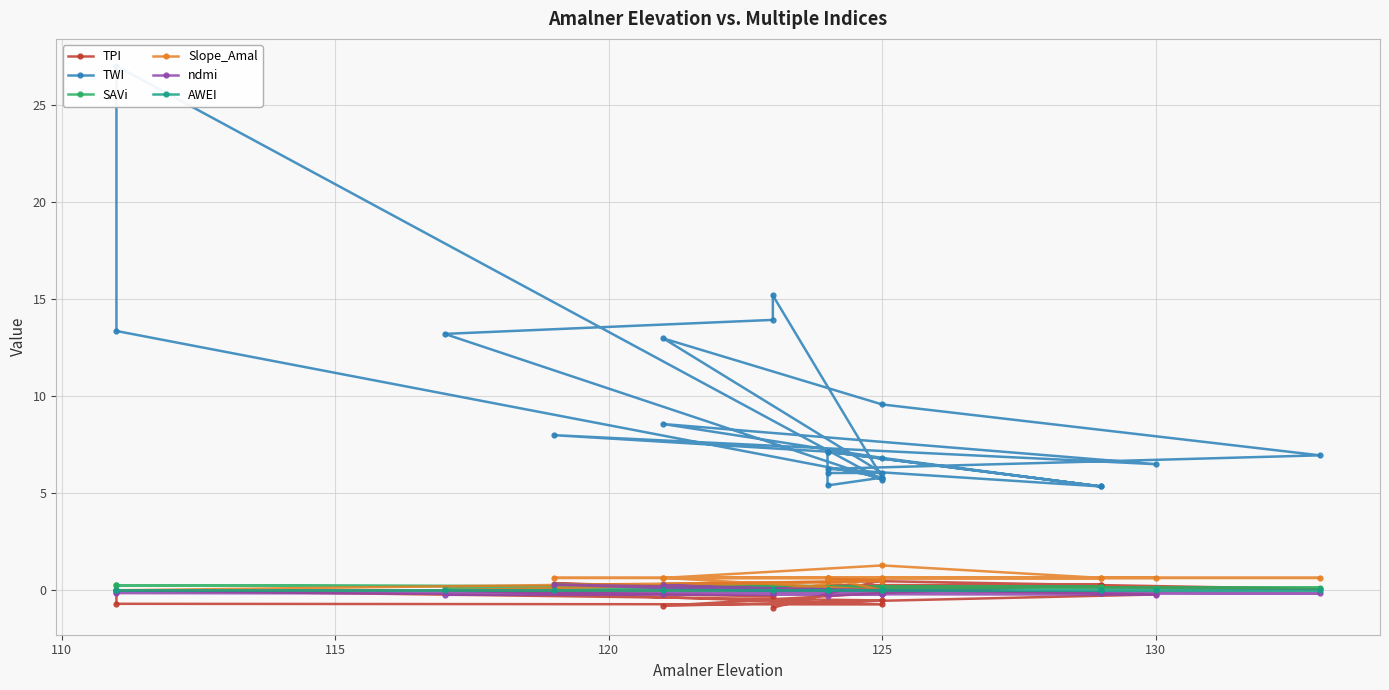

True or false: TWI has a value of 7.4 at 12.

False